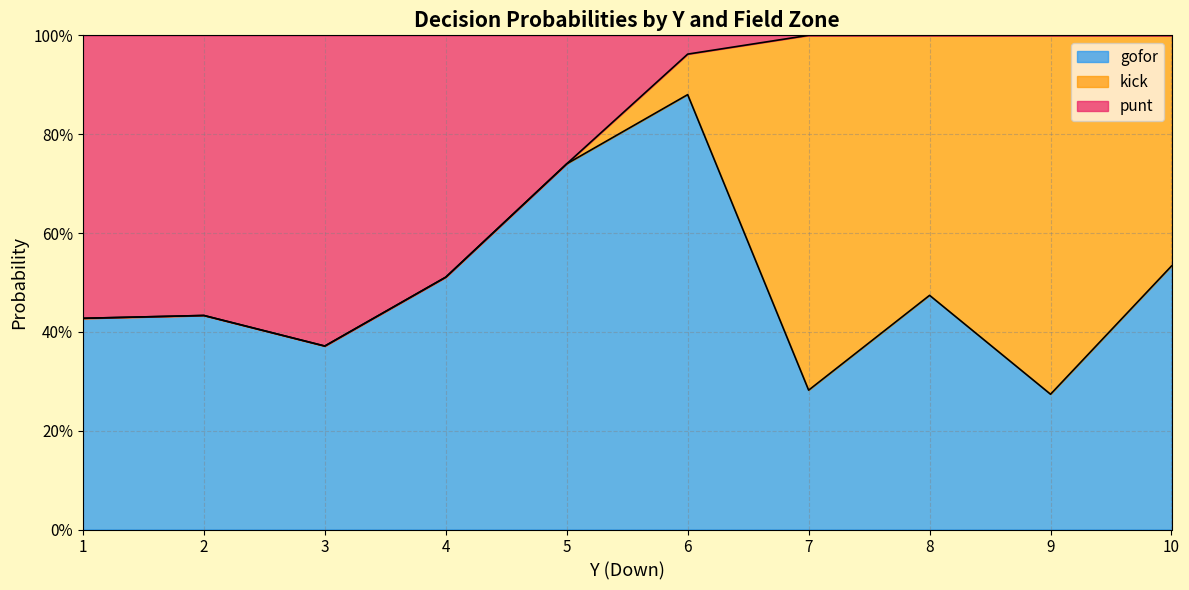

True or false: gofor and kick intersect in this chart.

True